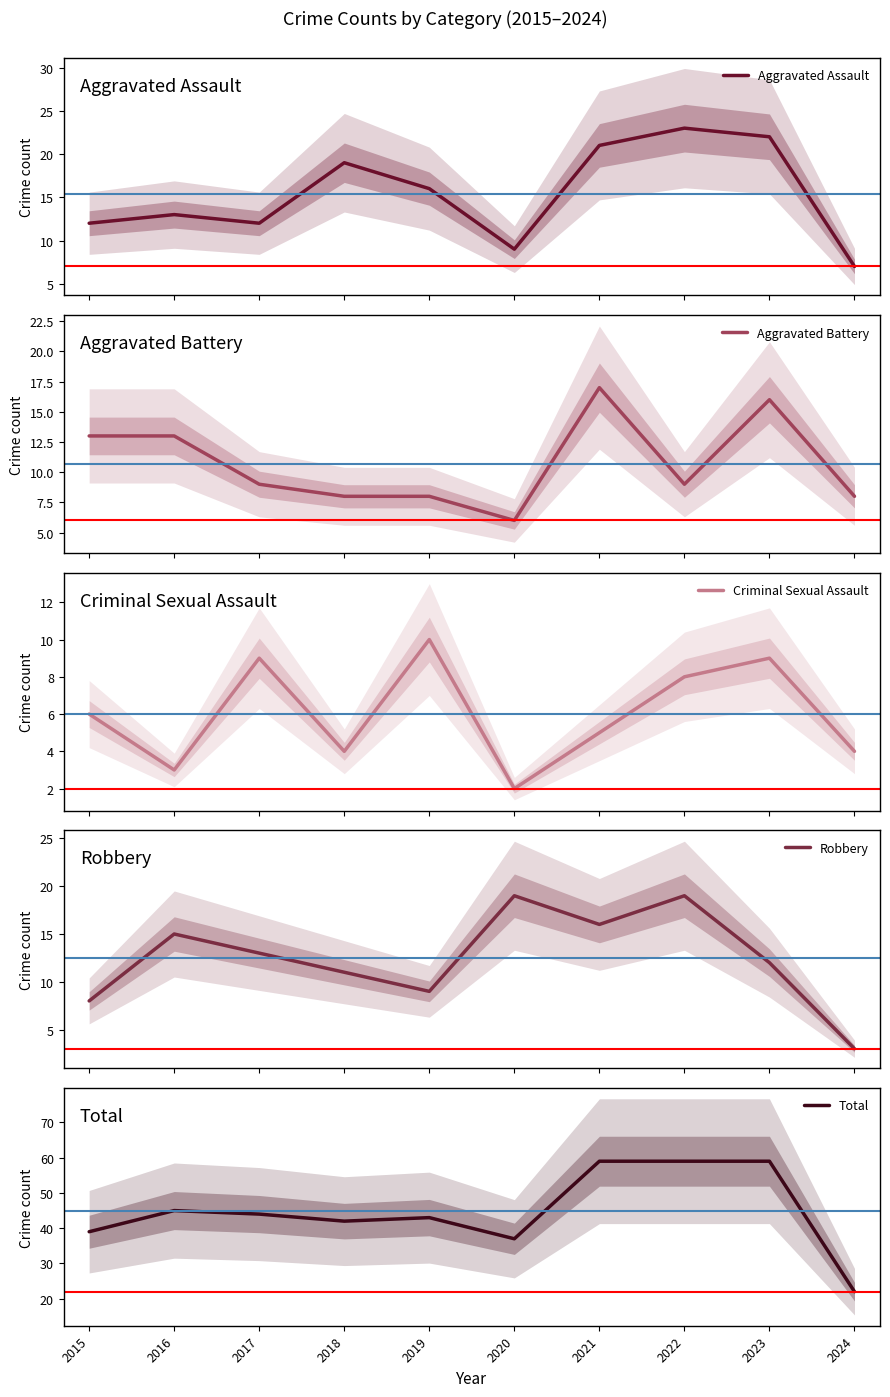

Reading left to right, list all the values displayed in this chart.

Aggravated Assault: 12	13	12	19	16	9	21	23	22	7
Aggravated Battery: 13	13	9	8	8	6	17	9	16	8
Criminal Sexual Assault: 6	3	9	4	10	2	5	8	9	4
Robbery: 8	15	13	11	9	19	16	19	12	3
Total: 39	45	44	42	43	37	59	59	59	22